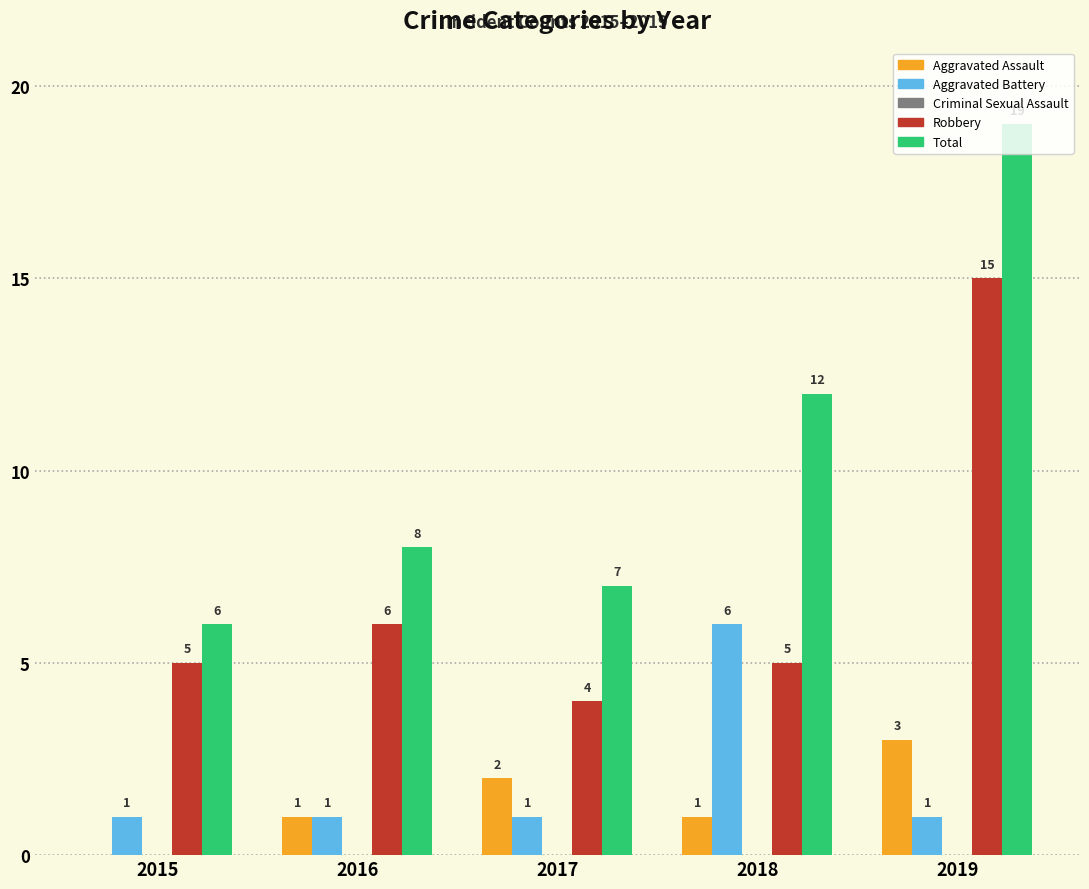

Read the Robbery value at 2018.

5